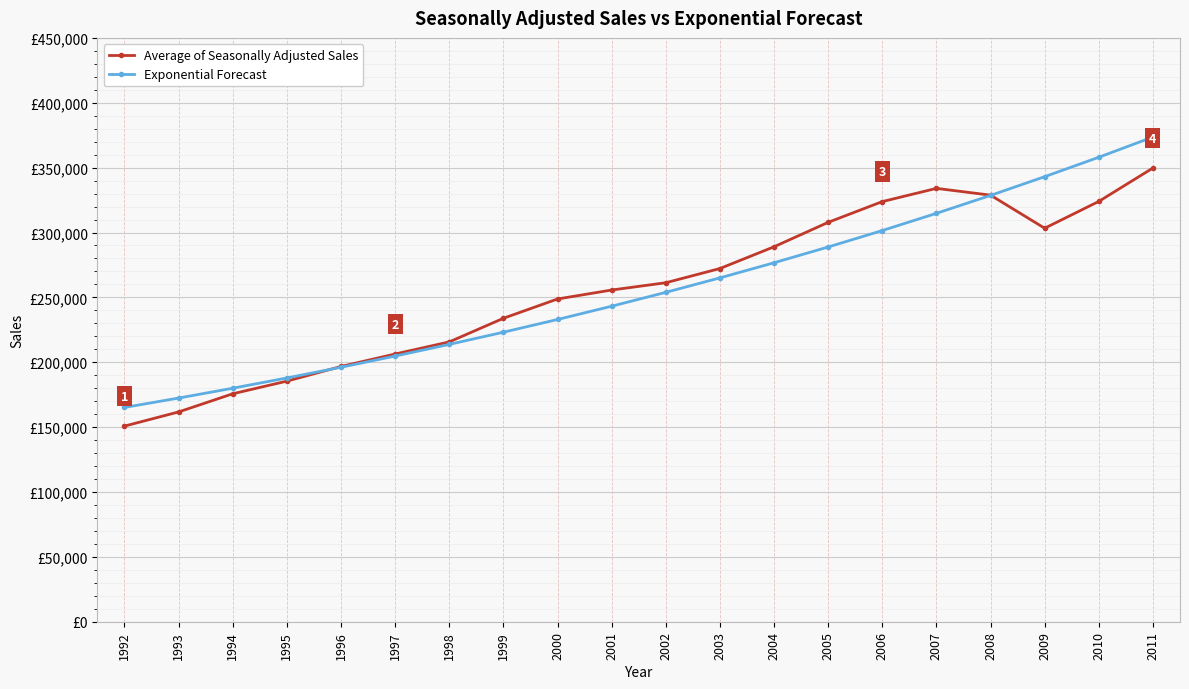

How many times do Exponential Forecast and Average of Seasonally Adjusted Sales cross each other?

2